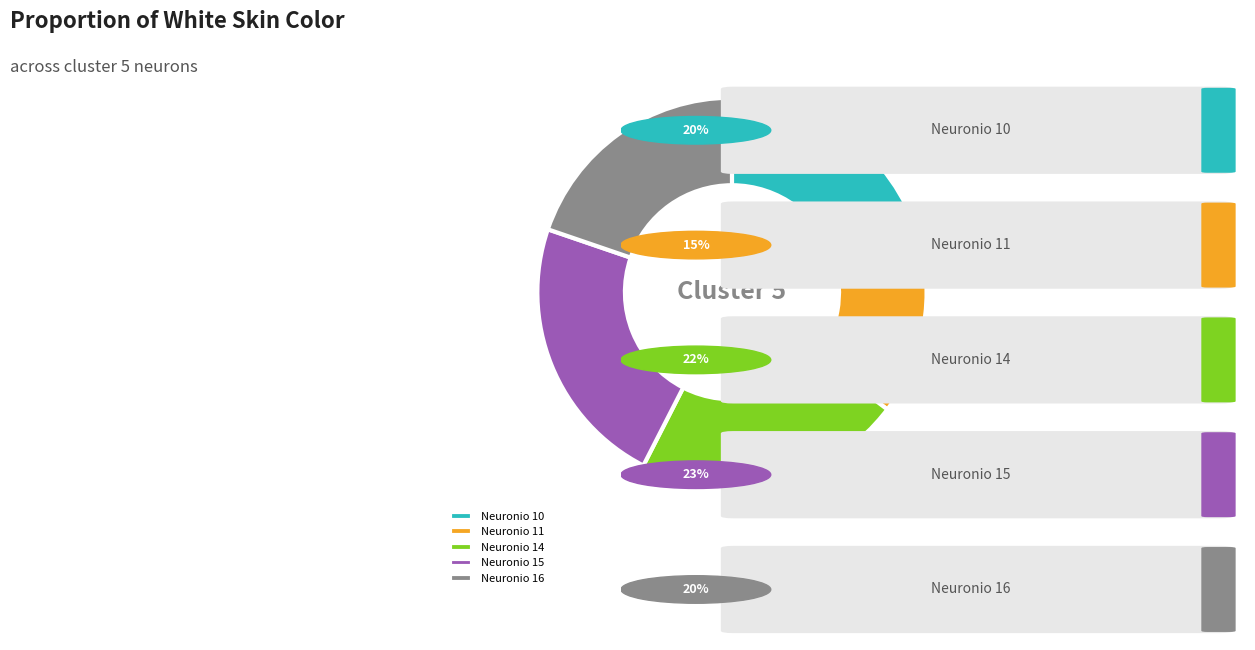

Combined, do Neuronio 10 and Neuronio 11 account for over 50%?

No